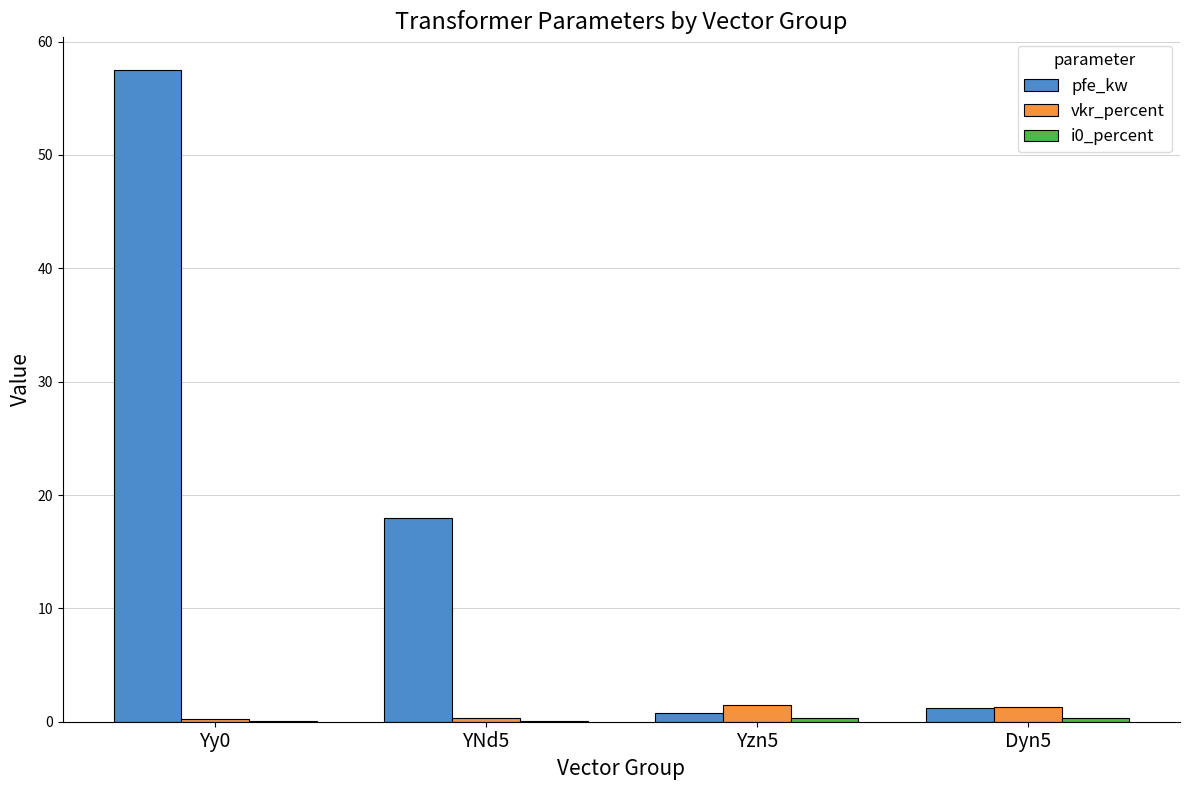

At which category is the sum across all series the highest?

Yy0